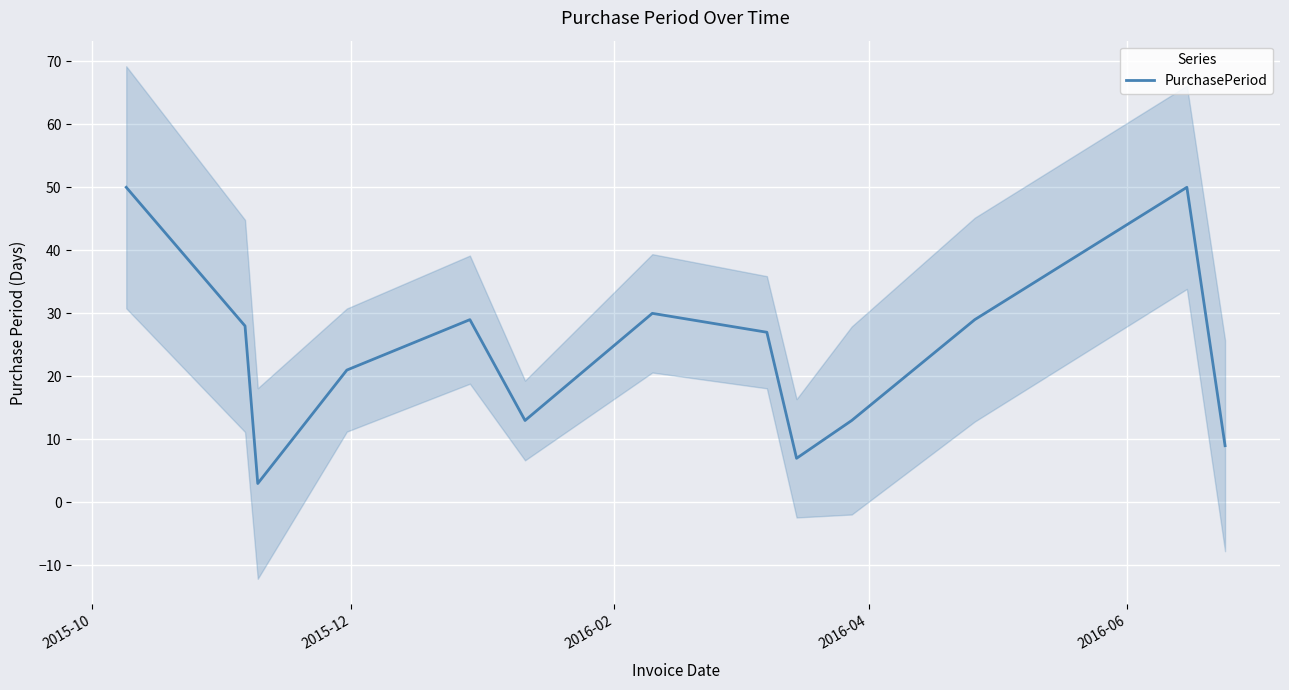

What is the sum of all values?

309